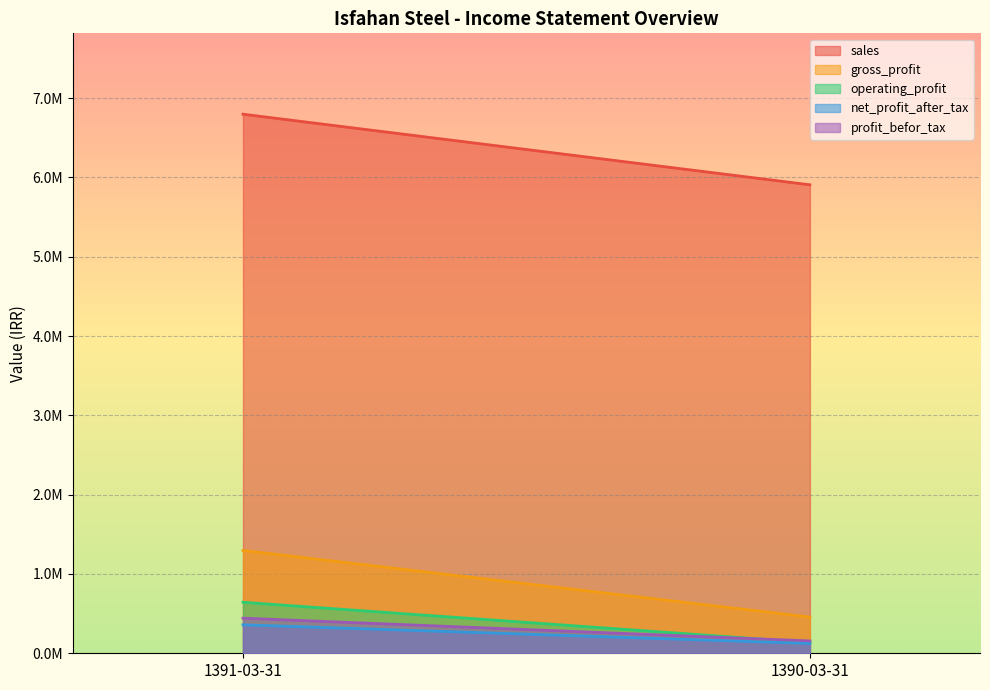

What is the difference between the operating_profit values at 1391-03-31 and 1390-03-31?

507612